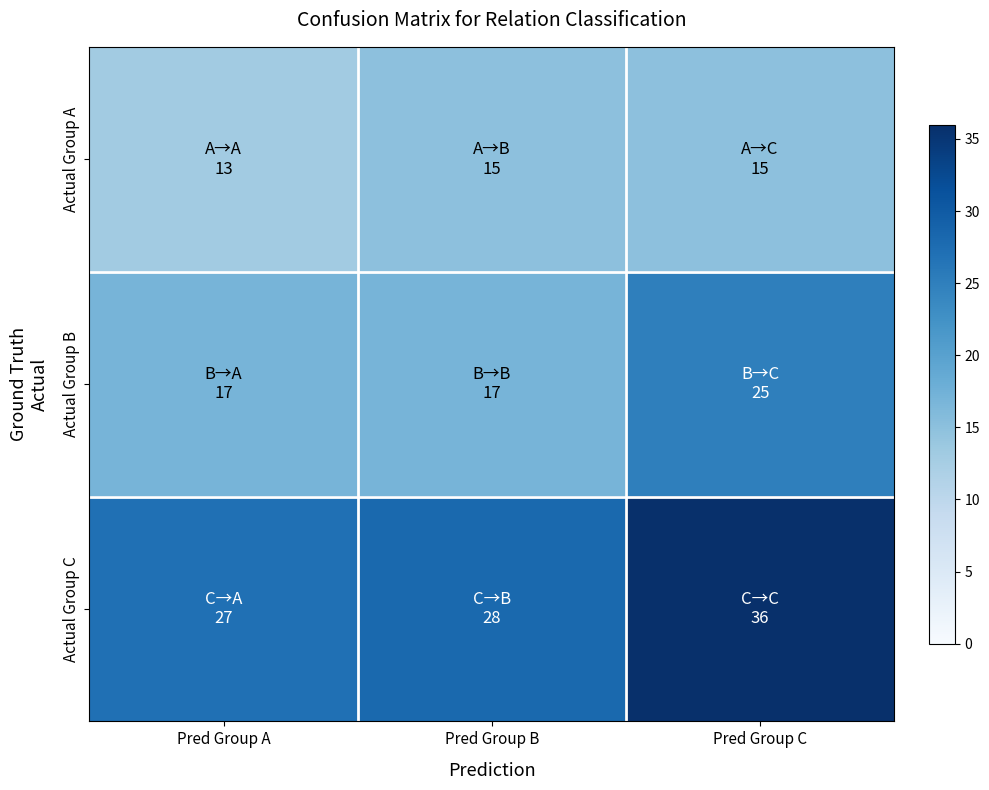

What is the difference between the highest and lowest values at Pred Group A?

14